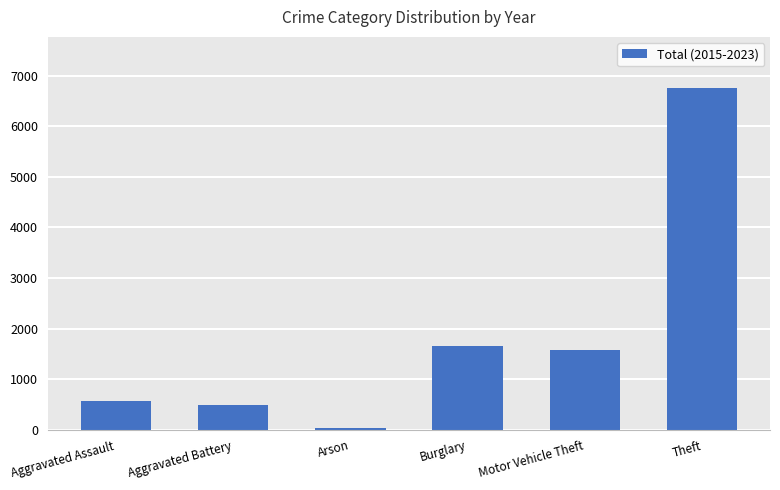

What is the approximate value at Burglary, to the nearest 50?

1650